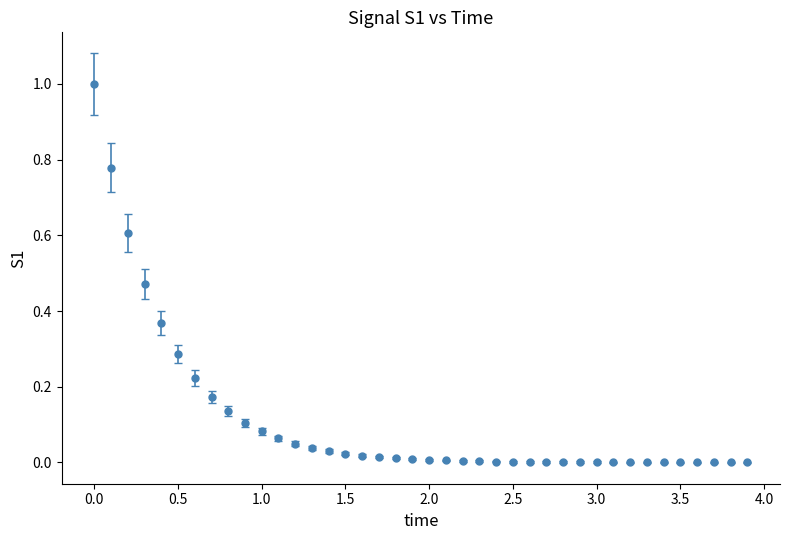

What is the difference between the maximum and minimum values?

1.0